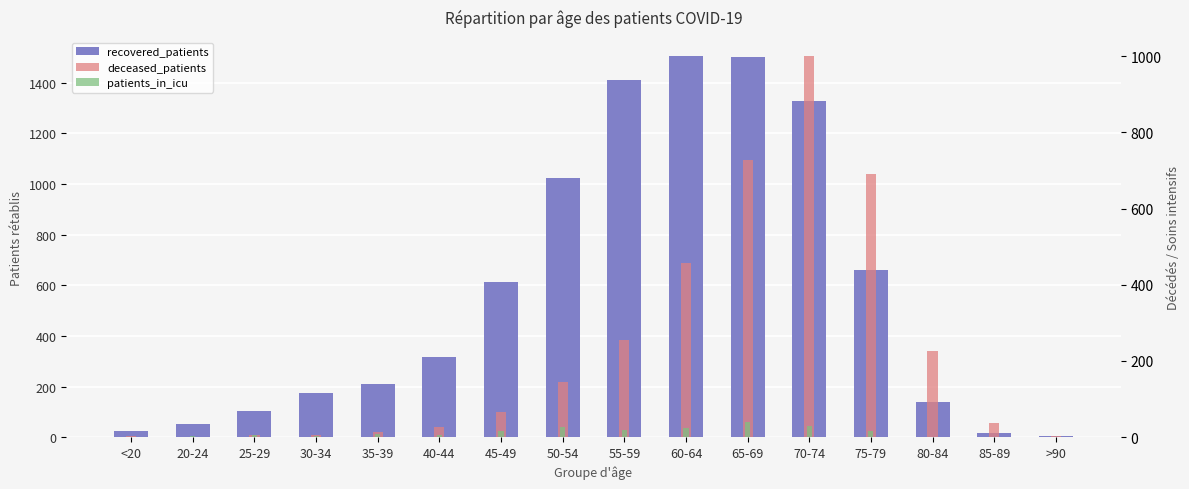

At which label is recovered_patients closest to 754?

75-79